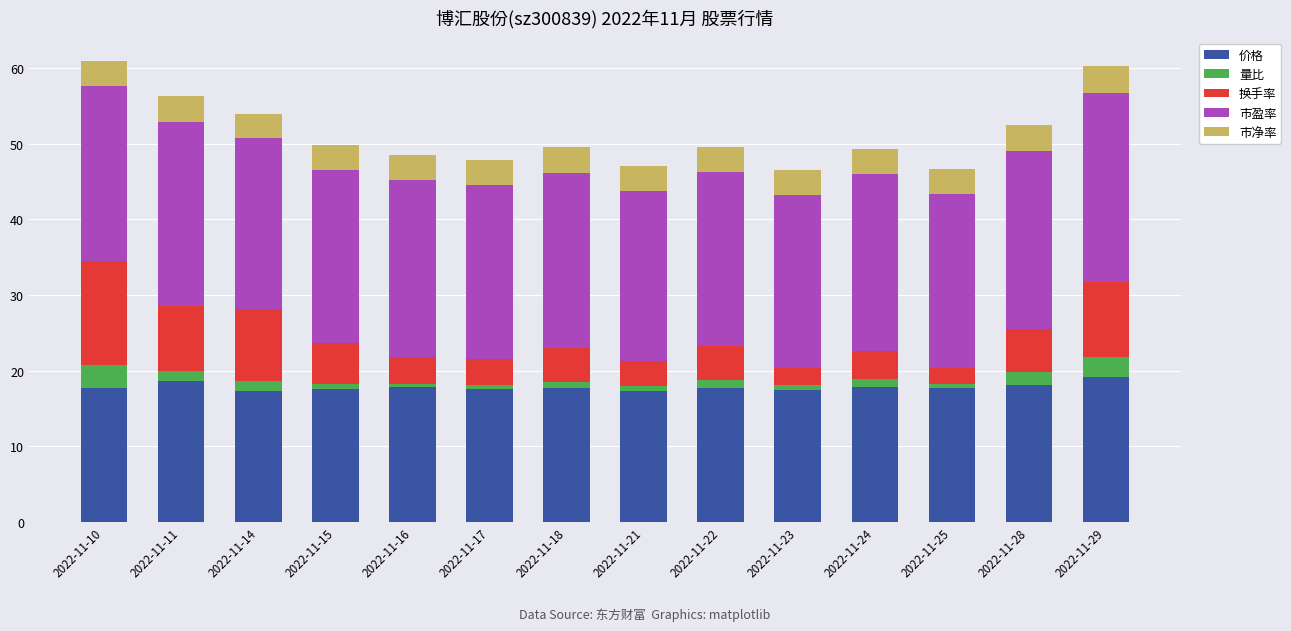

What is the maximum value for 价格?

19.2